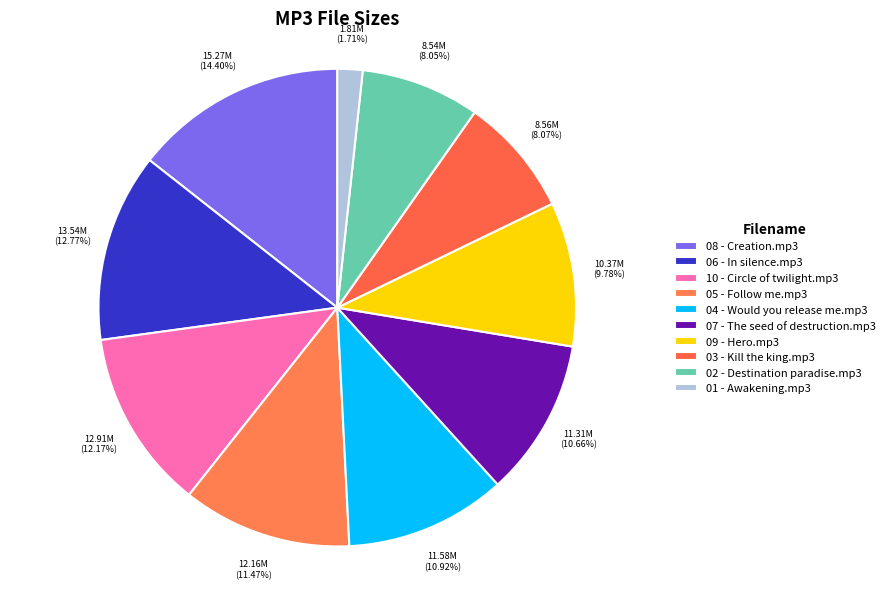

Which has a higher value, 10 - Circle of twilight.mp3 or 09 - Hero.mp3?

10 - Circle of twilight.mp3